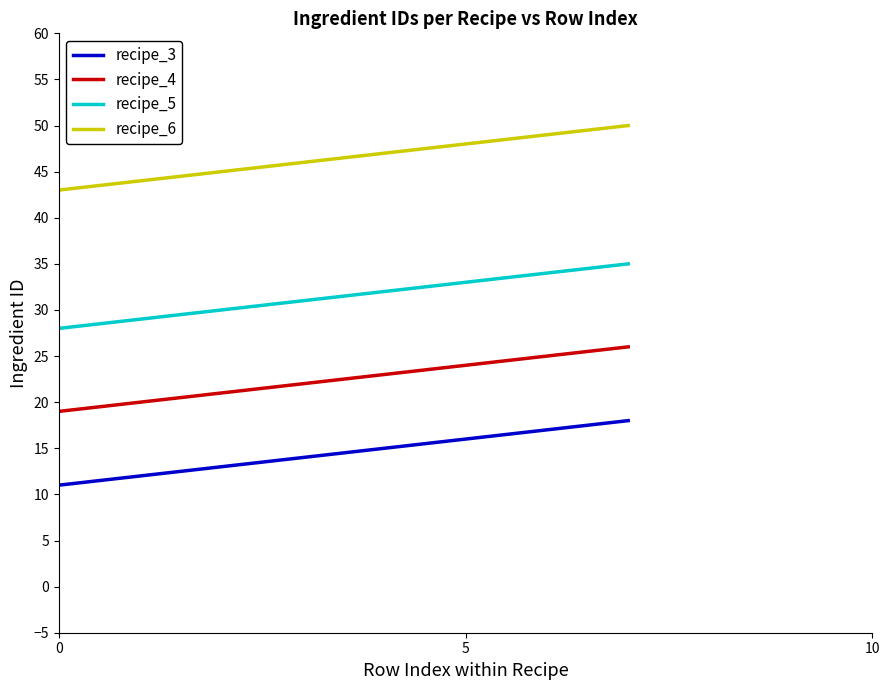

Which series has the largest total across all categories?

recipe_6